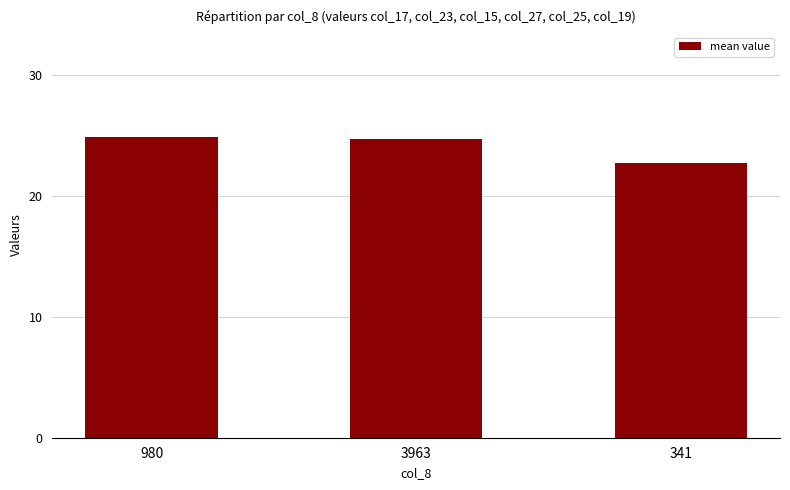

At which label is the value closest to 23?

341